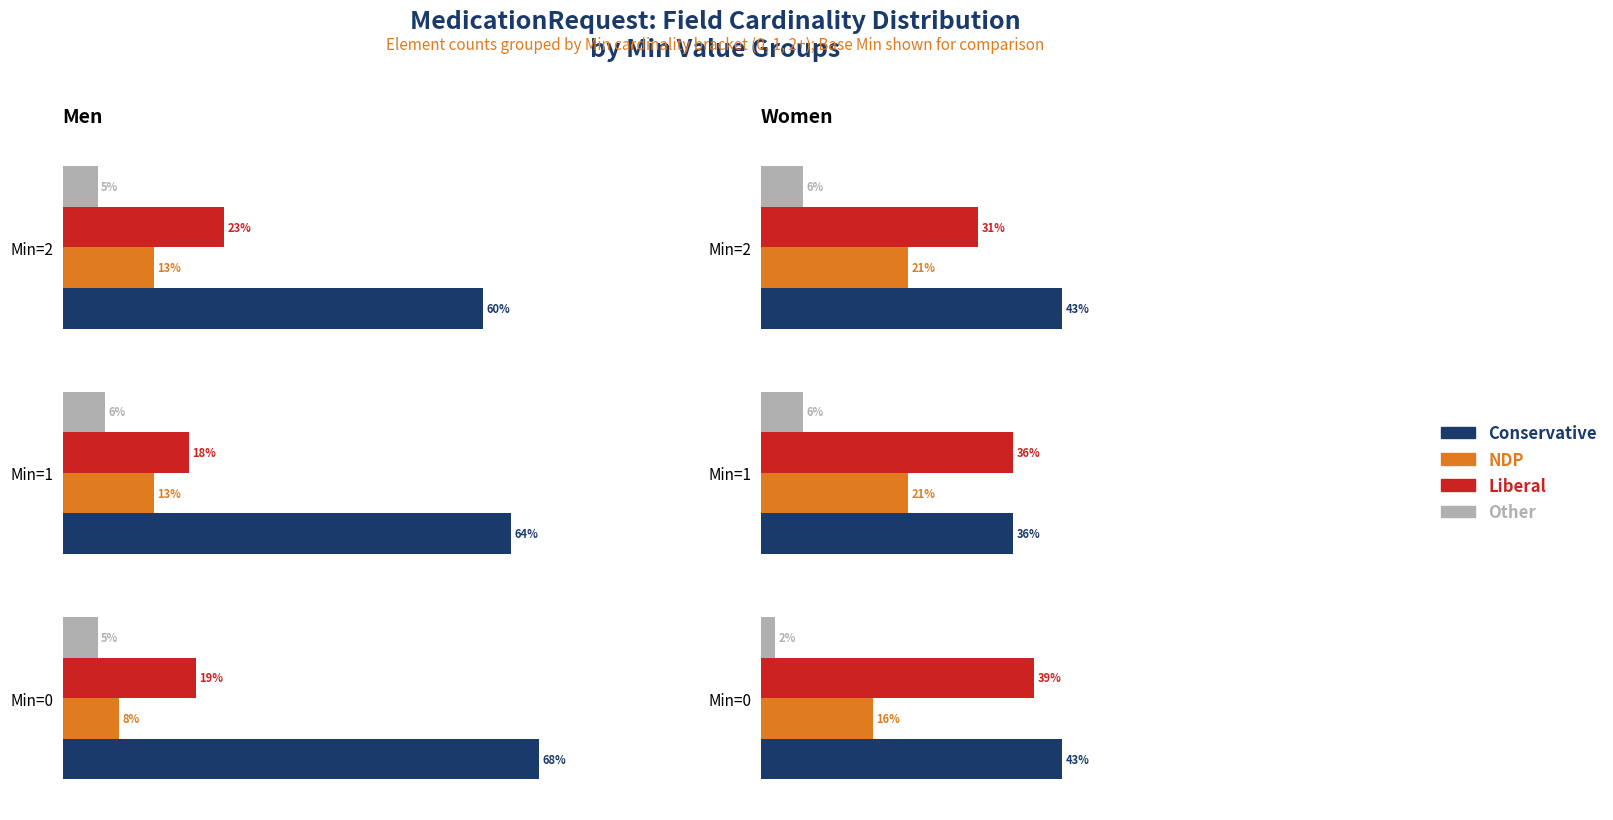

How many data points does each series have?

3